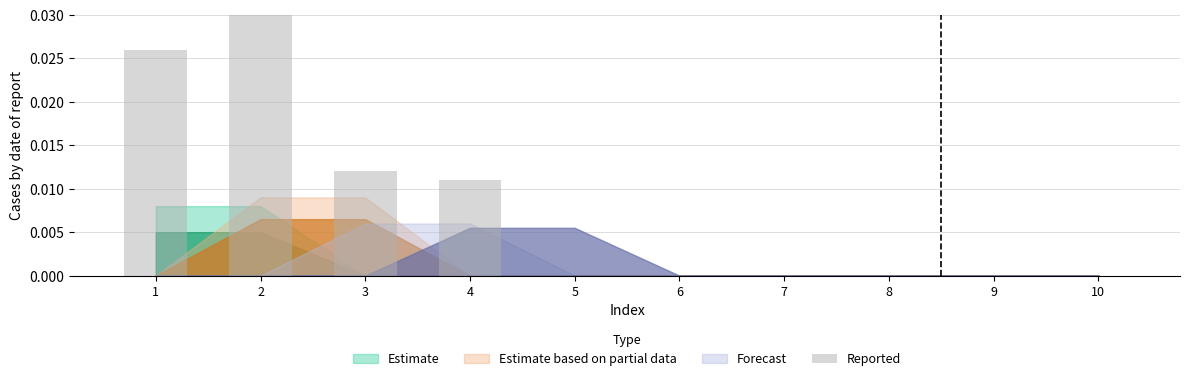

List the labels in order of value, smallest first.

5, 6, 7, 8, 9, 10, 4, 3, 1, 2